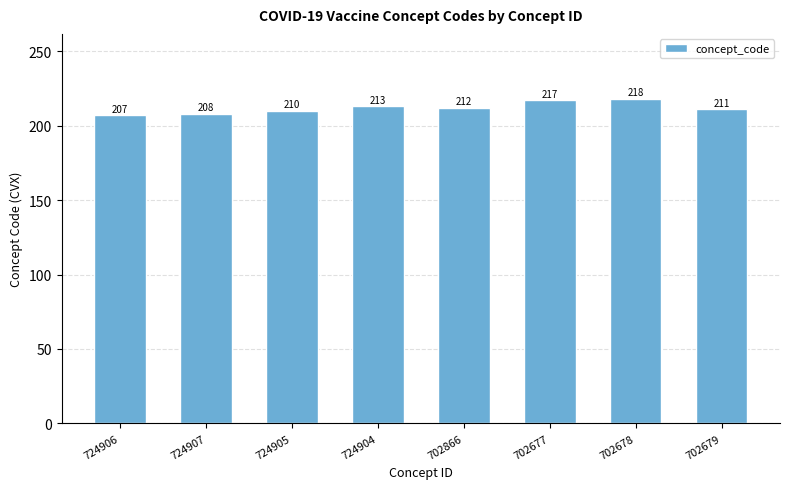

What is the change in value from 724905 to 702679?

+1